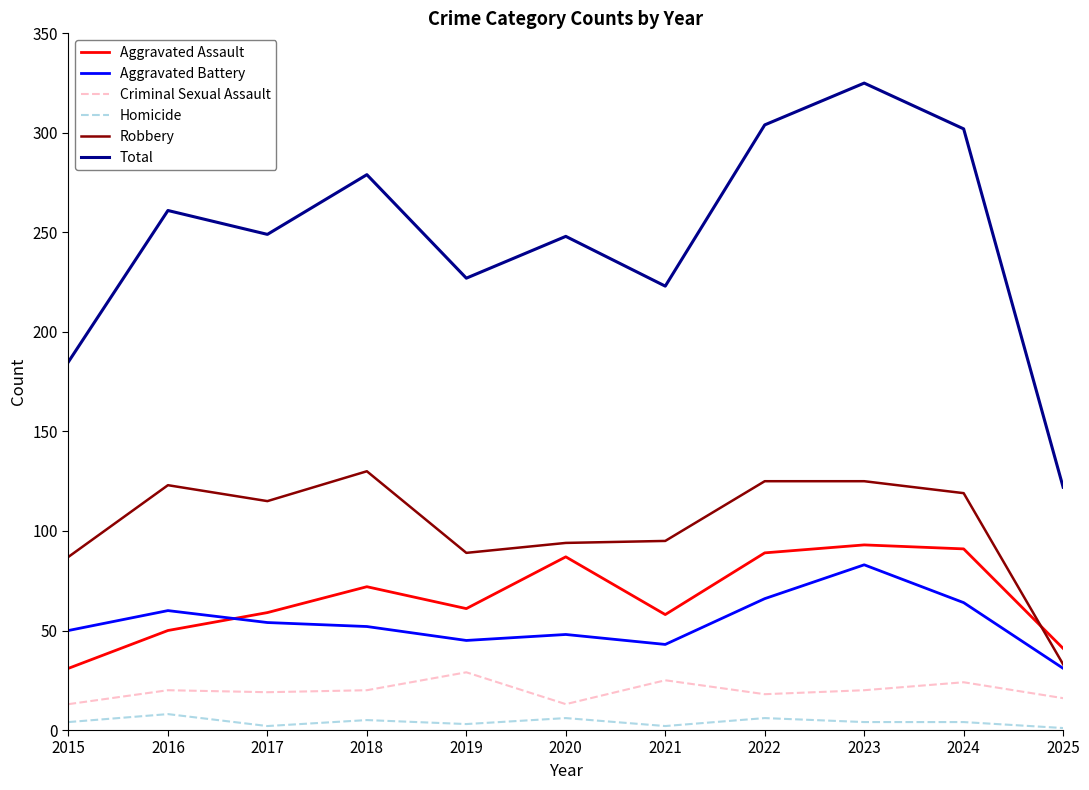

True or false: Total and Criminal Sexual Assault cross at least once.

False